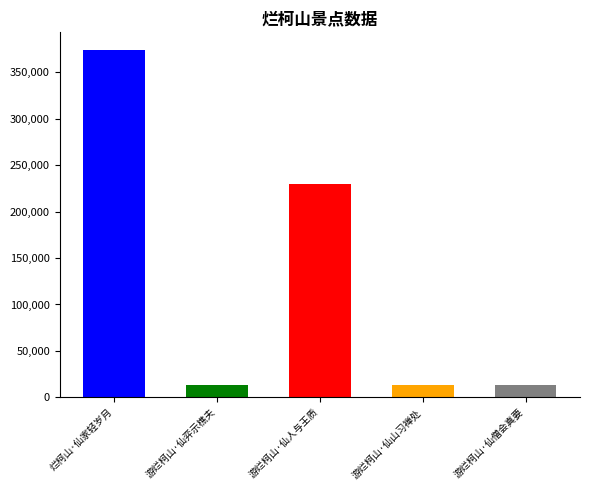

What is the sum of all values?

643449